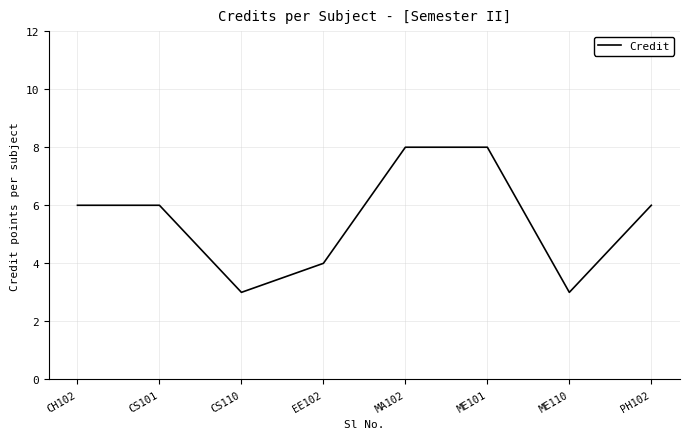

Approximately how many times larger is the value at PH102 compared to EE102?

1.5